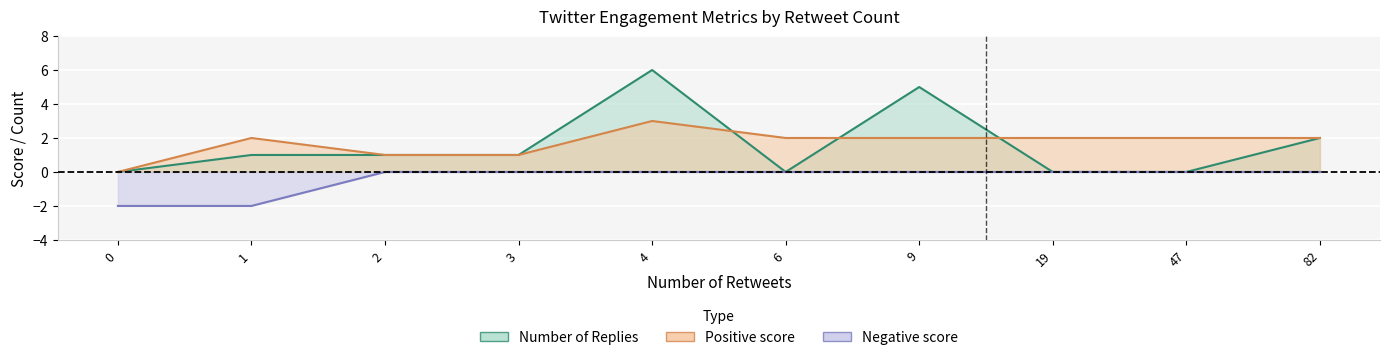

Which series changed the most between 0 and 2?

Negative score